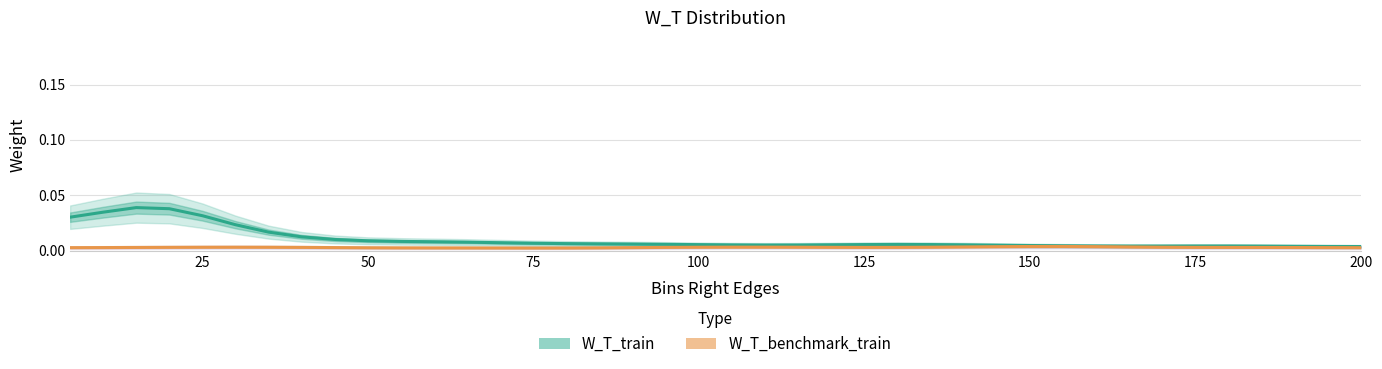

True or false: W_T_train and W_T_benchmark_train intersect in this chart.

False